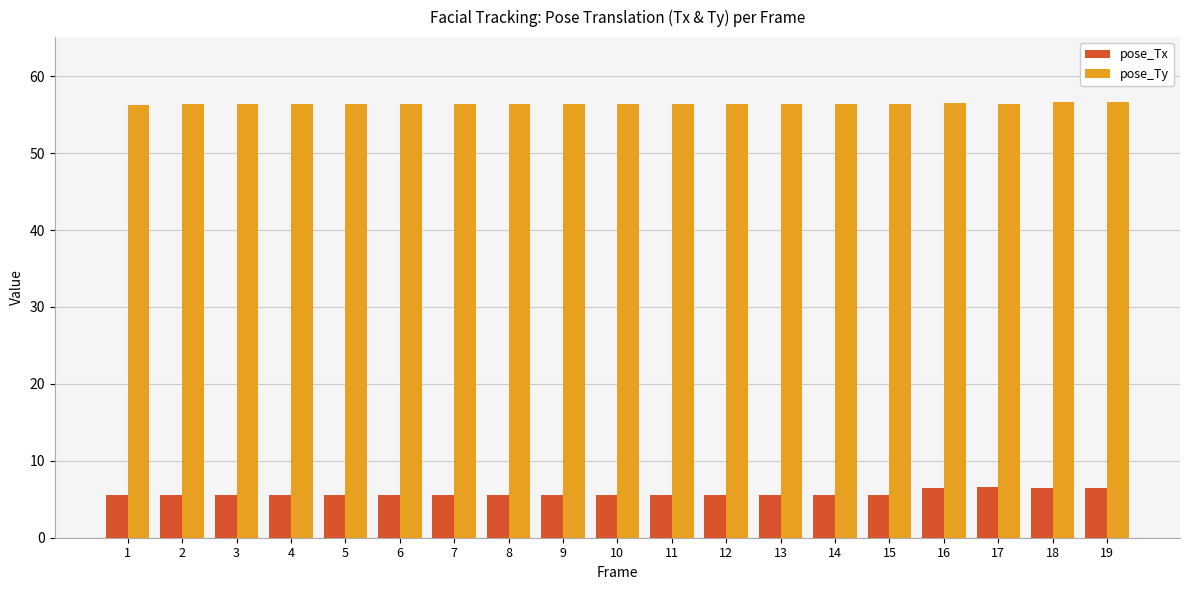

What is the sum of the pose_Tx values at 4 and 19?

12.0